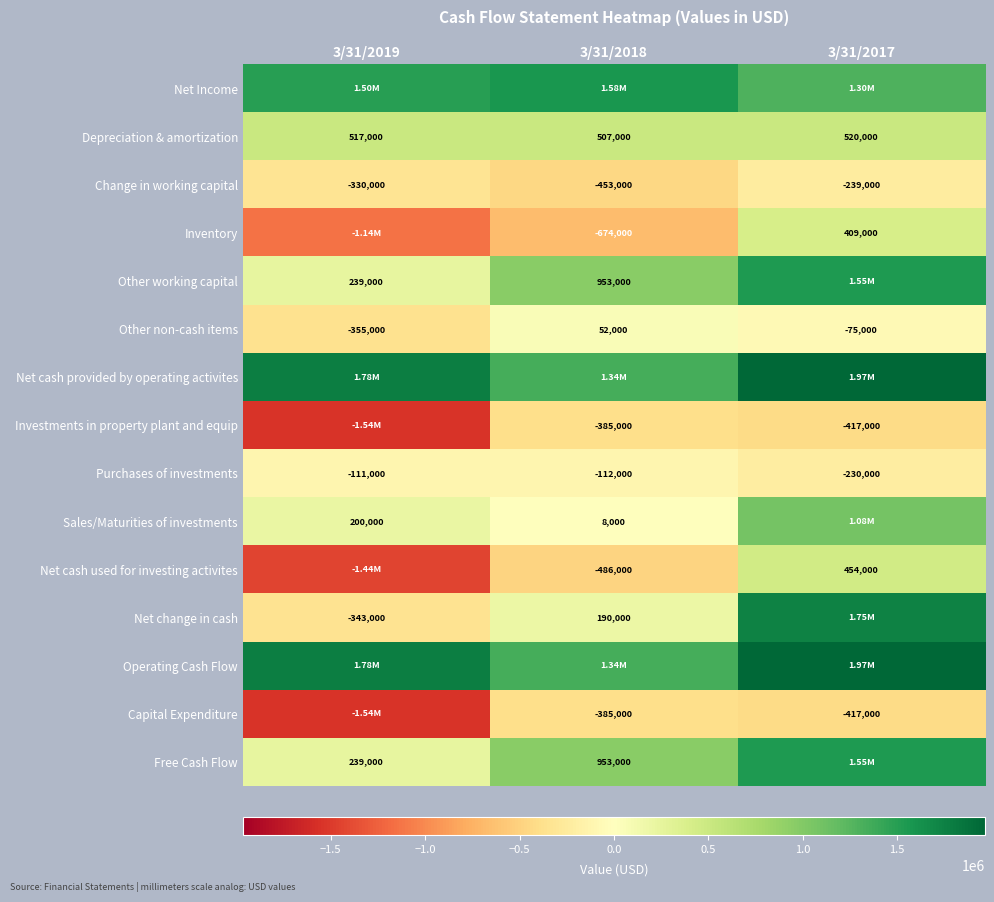

True or false: Inventory has a value of 269545 at 3/31/2017.

False